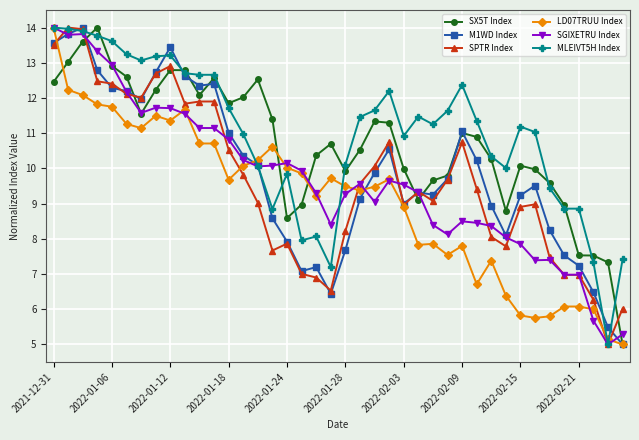

True or false: MLEIVT5H Index has more than 1 points higher than both neighbors.

True